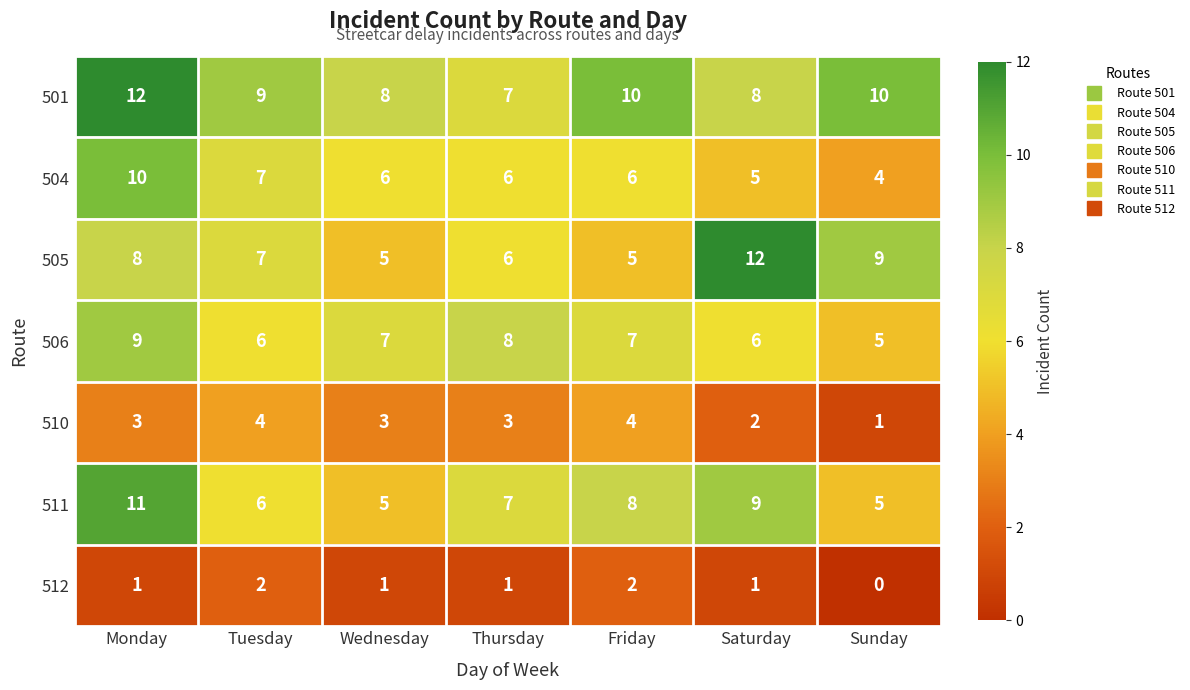

At how many categories does at least one series exceed 5?

7